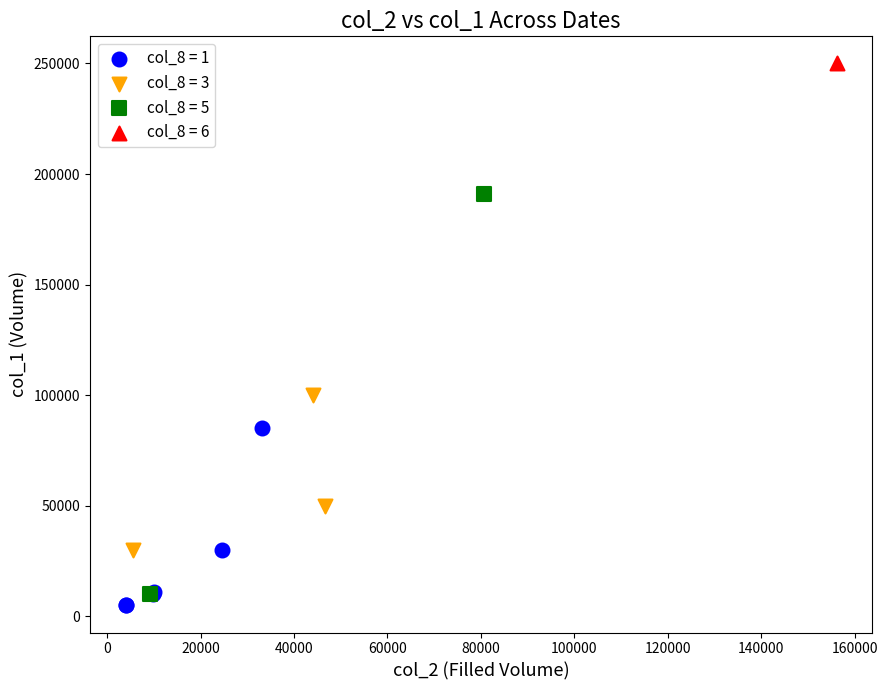

What are all the series names shown in the legend?

col_8 = 1, col_8 = 3, col_8 = 5, col_8 = 6